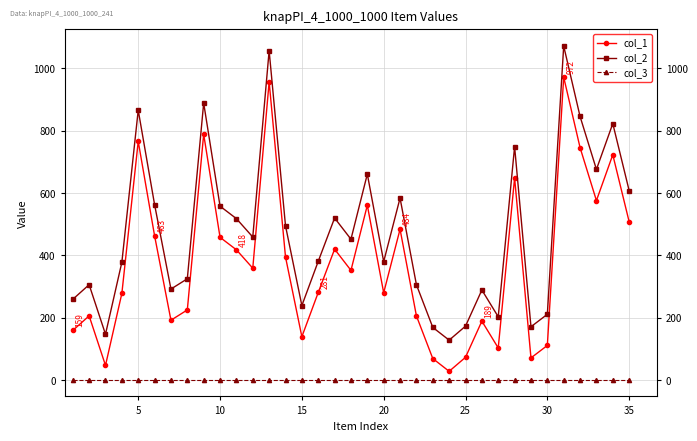

True or false: col_2 has more than 1 interior local peaks.

True